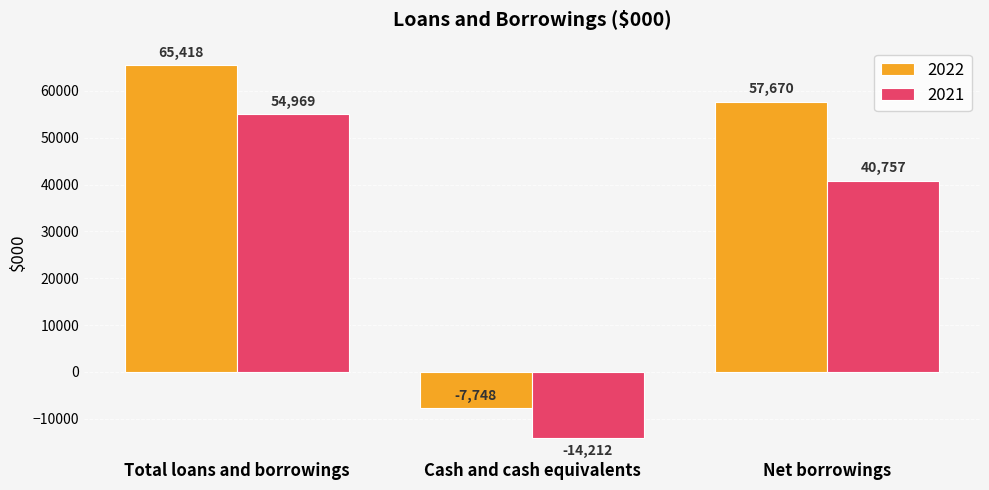

How many categories are shown in the chart?

3